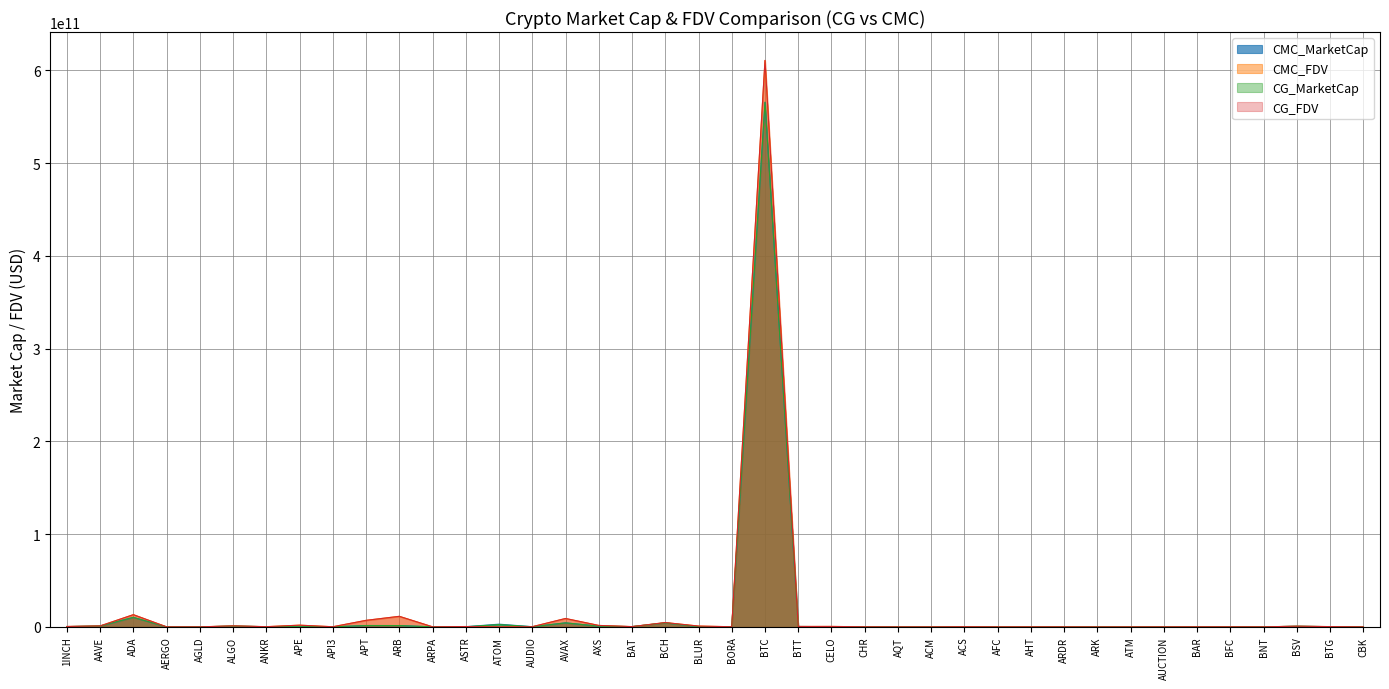

How many intersections are there between CG_FDV and CMC_MarketCap?

8